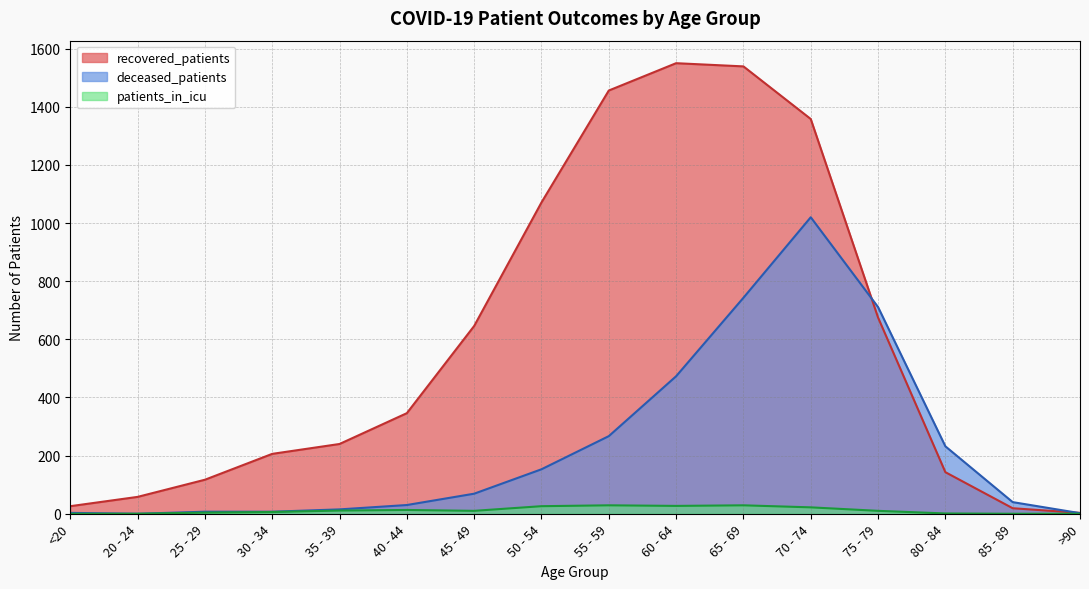

List the series in order of their overall mean, lowest first.

patients_in_icu, deceased_patients, recovered_patients